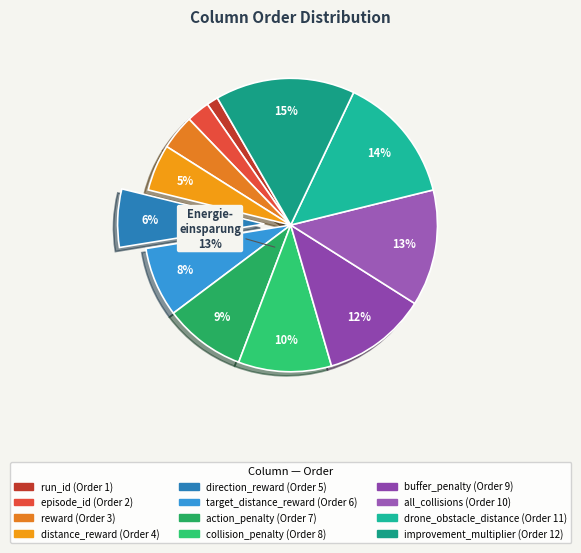

Approximately how many times larger is the value at all_collisions compared to distance_reward?

2.5